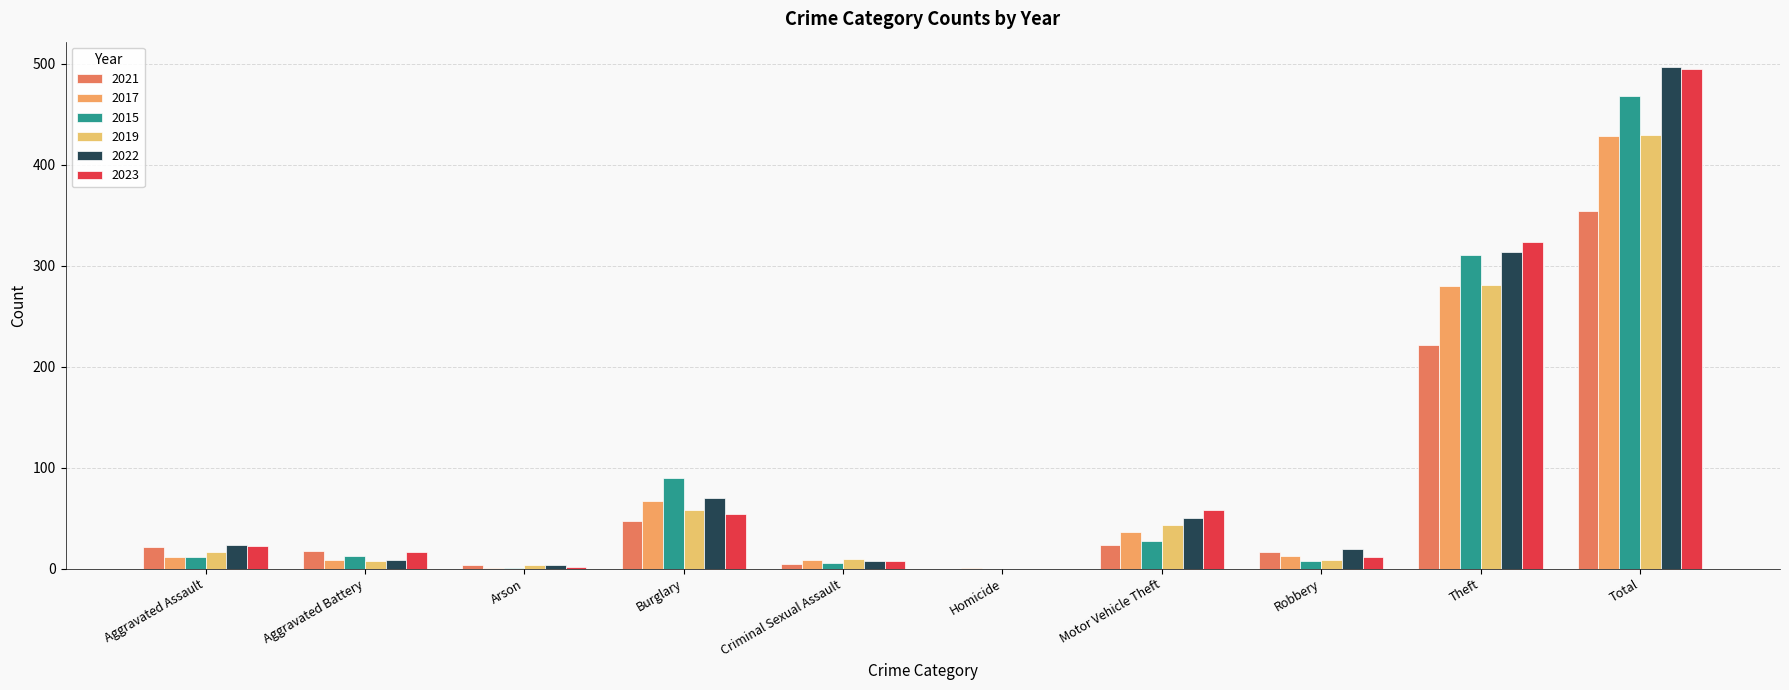

Between Aggravated Assault and Total, which is larger?

Total